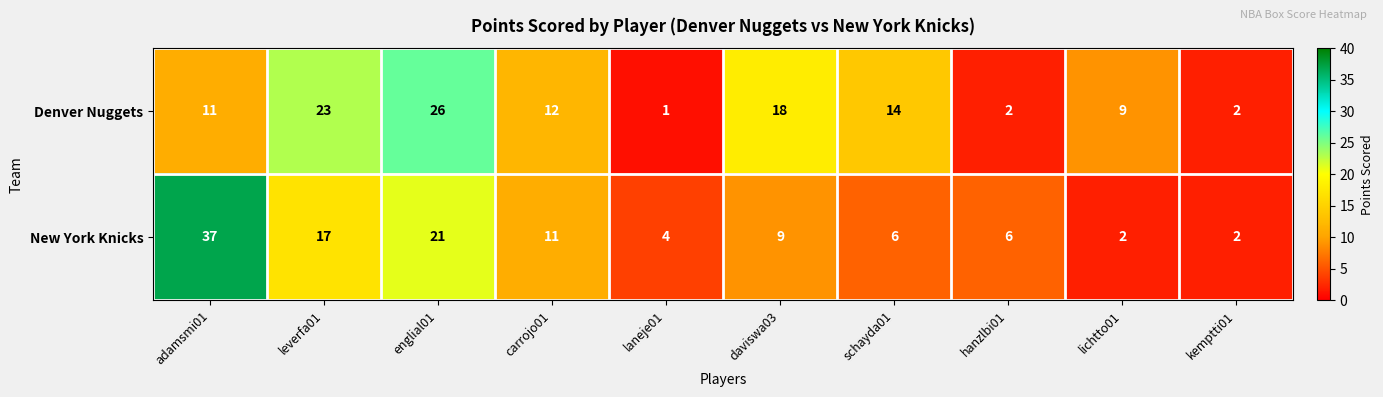

What is the difference between the highest and lowest values at laneje01?

3